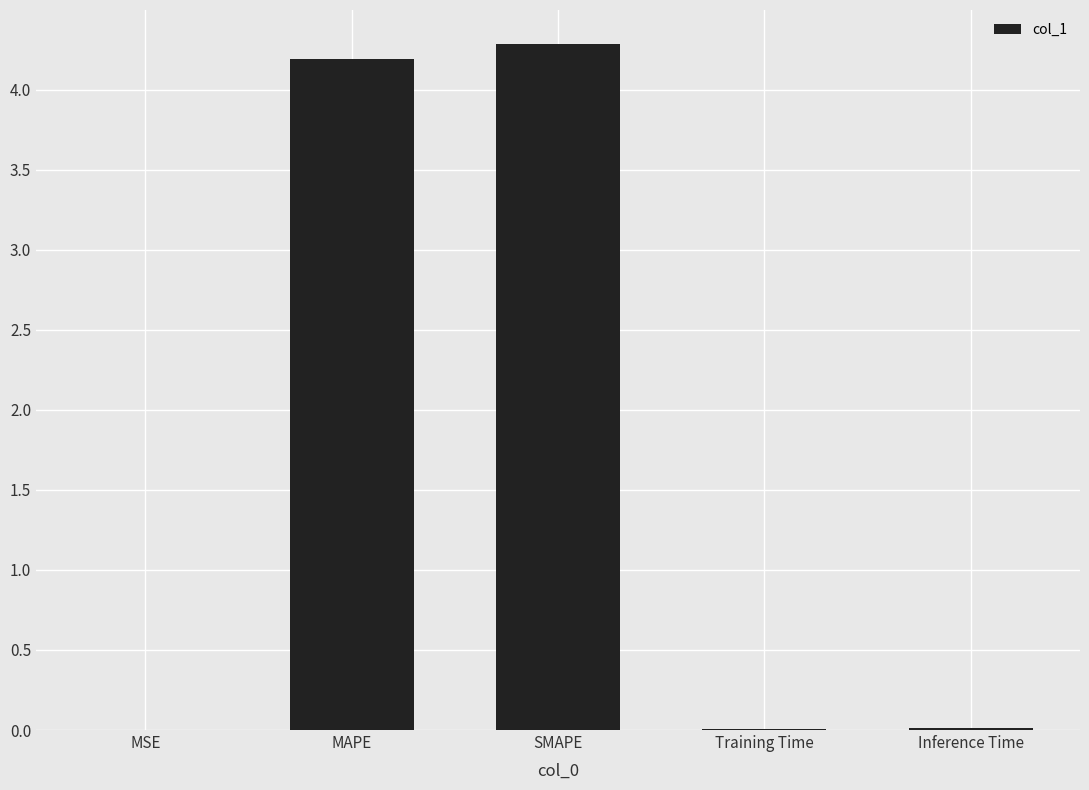

Which has a higher value, MAPE or Training Time?

MAPE